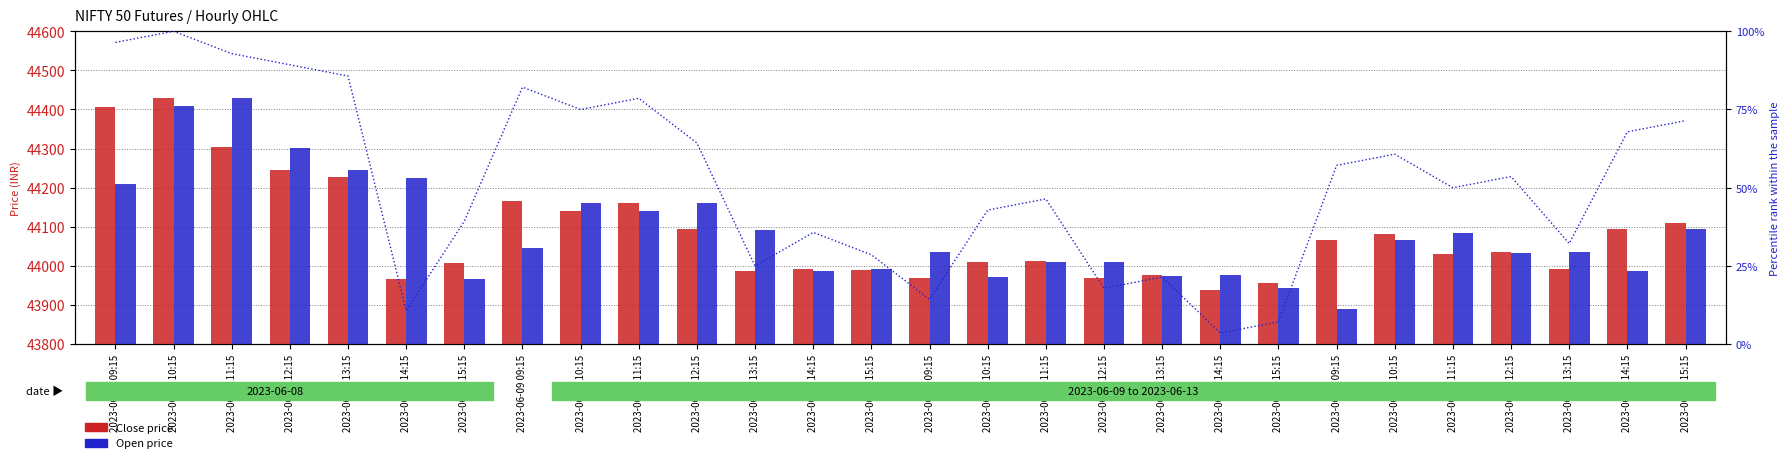

What is the difference between the maximum and minimum values in the Close price series?

492.4